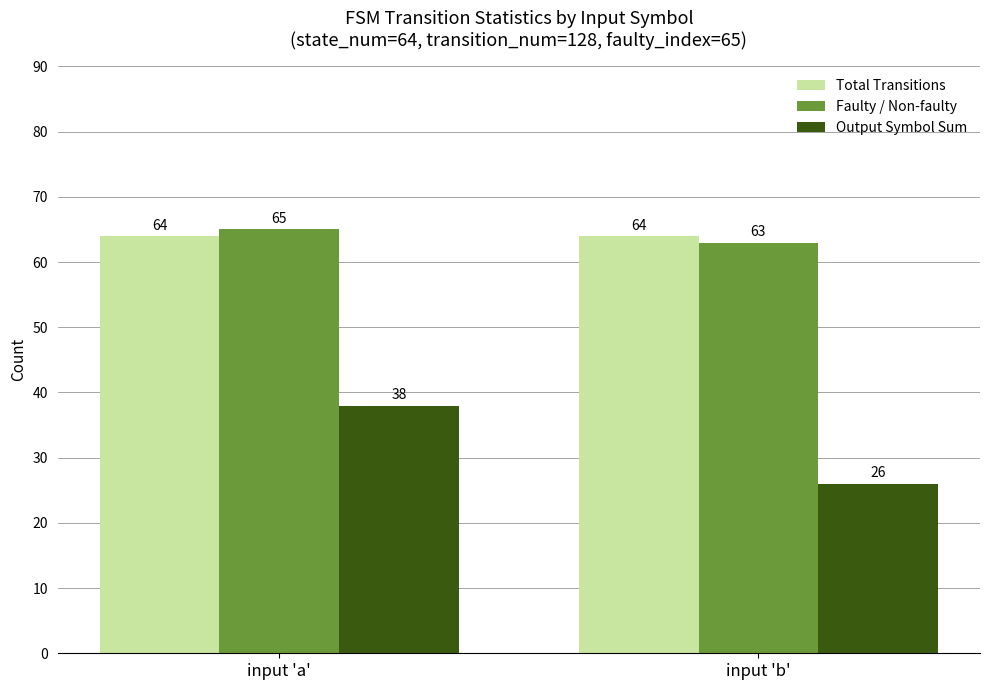

How many bars are there in total?

6